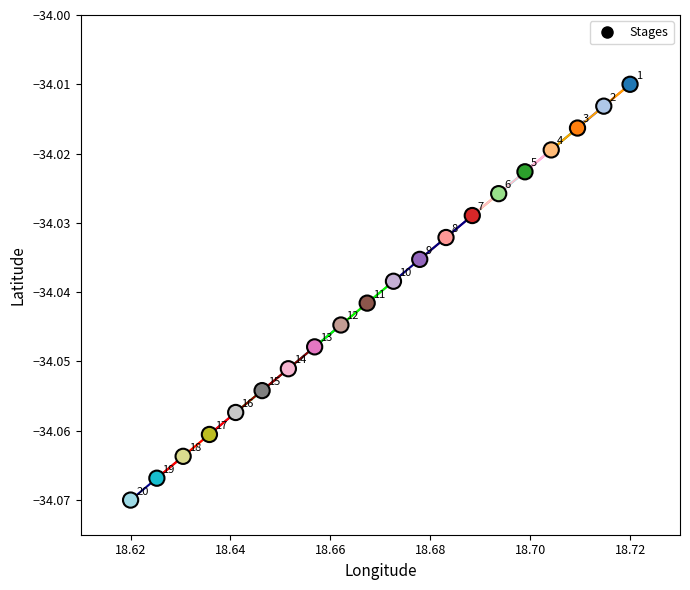

Count the number of points in this scatter plot.

20